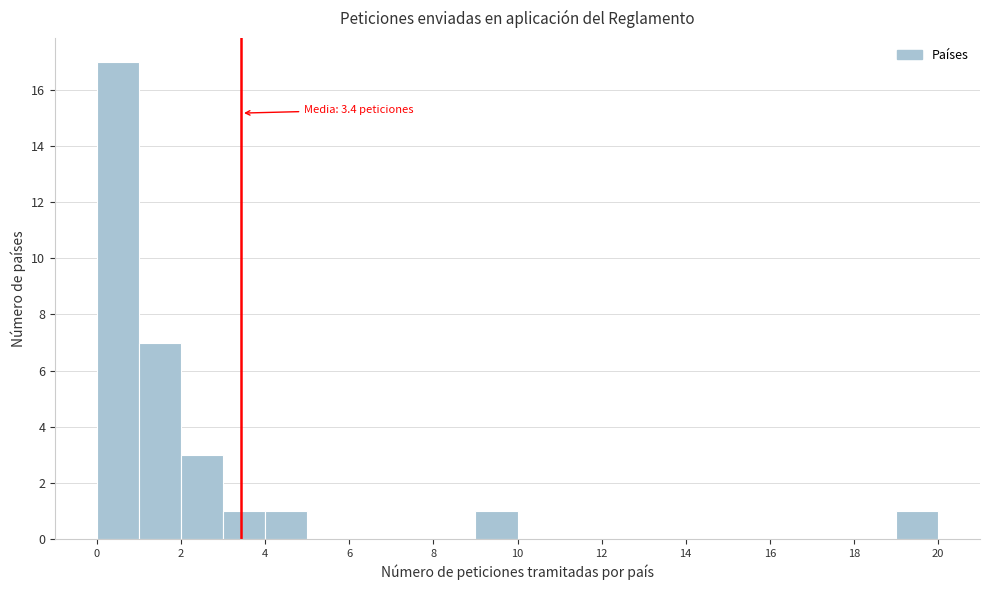

Over which range of the x-axis is the bar tallest?

0 to 1